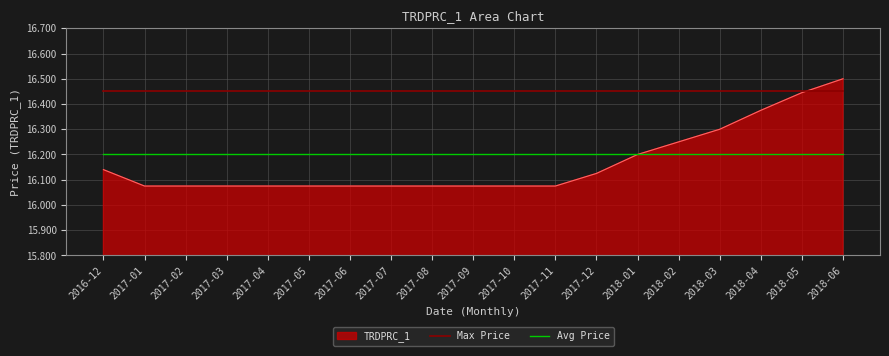

At which category is the sum across all series the highest?

2018-06